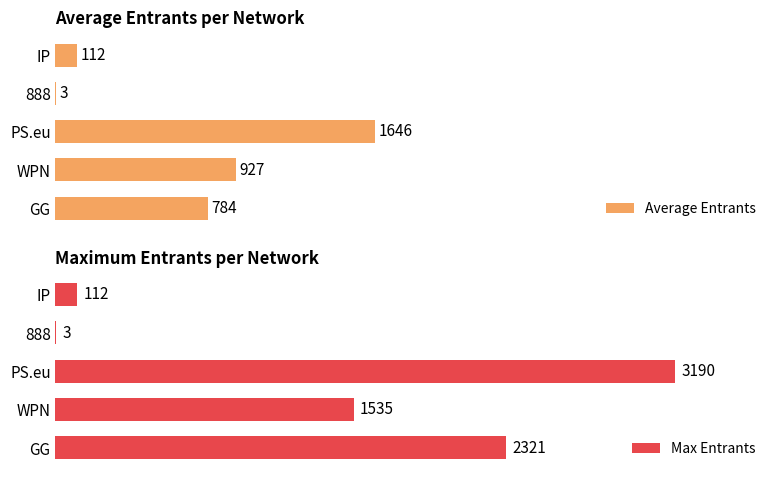

Reading left to right, list all the values displayed in this chart.

Average Entrants: 783.6	927.4	1646.0	3.0	112.0
Max Entrants: 2321.0	1535.0	3190.0	3.0	112.0